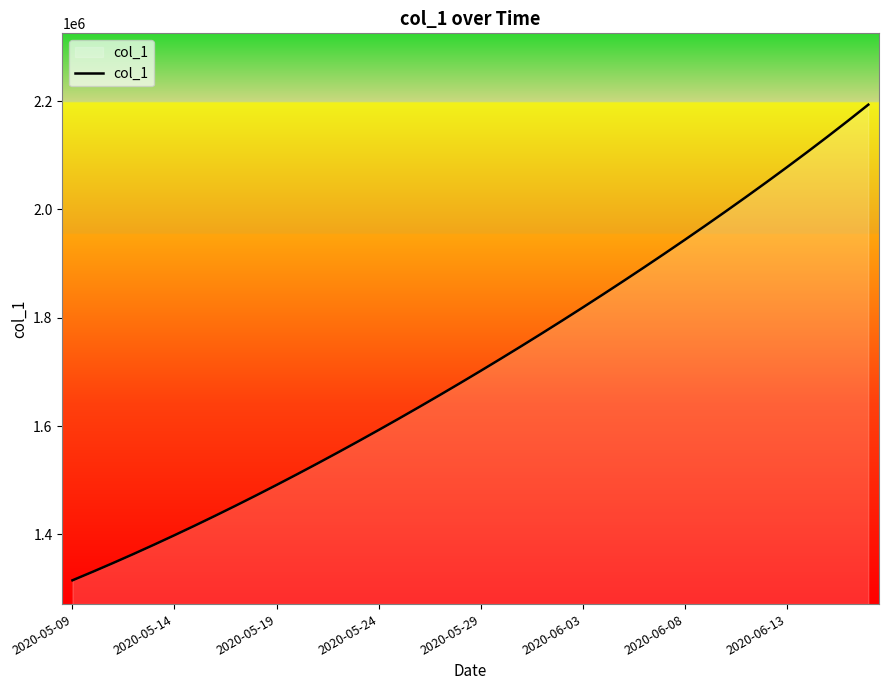

Count the number of data series in this chart.

1